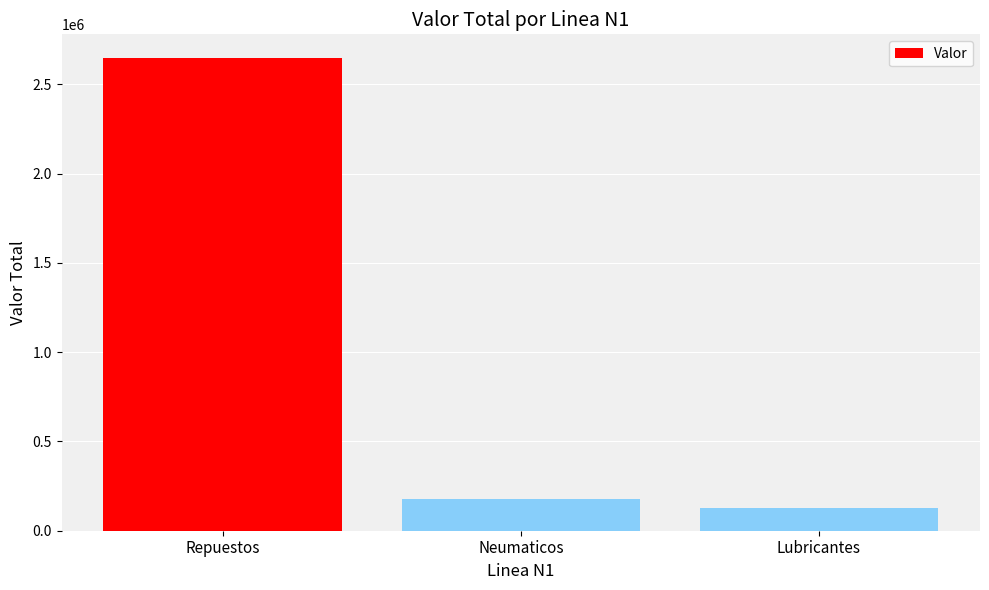

What is the minimum value shown in the chart?

125617